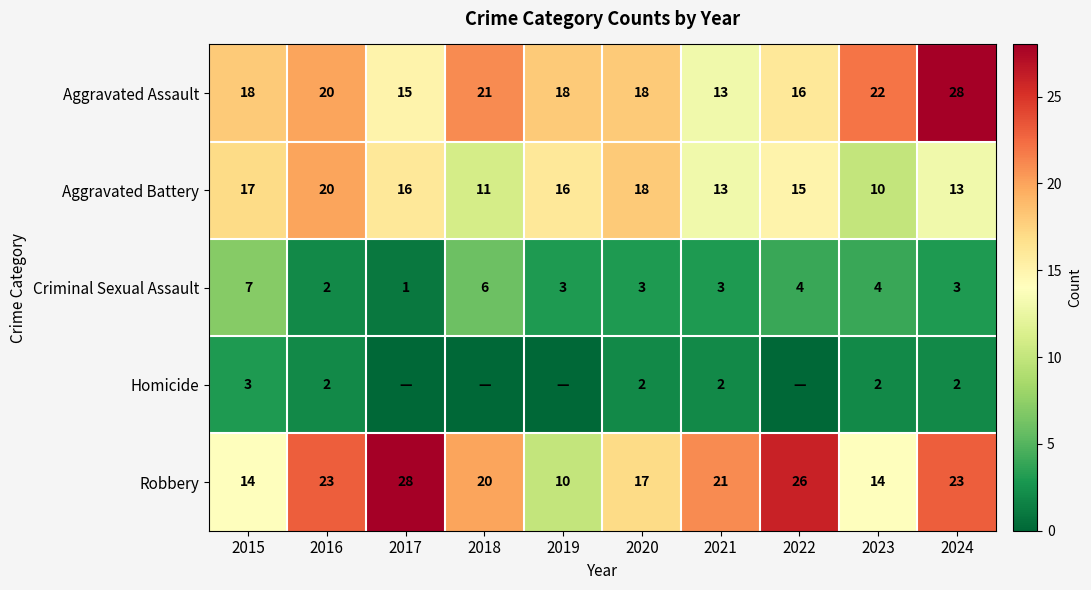

What is the difference between the maximum and minimum values in the Criminal Sexual Assault series?

6